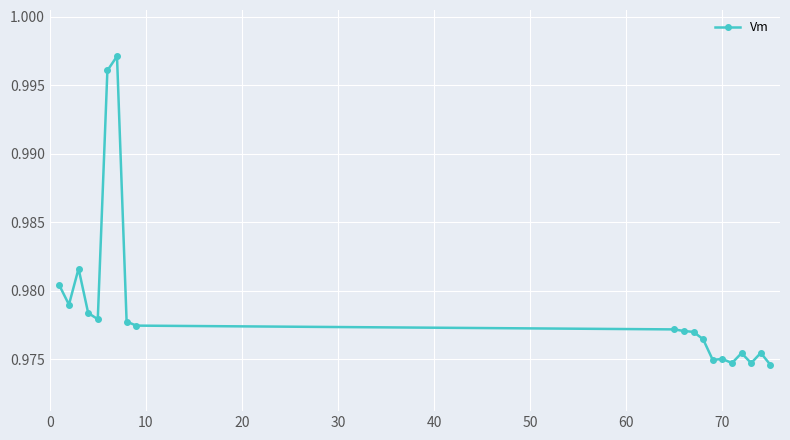

Count the values in the range 0 to 1.

20